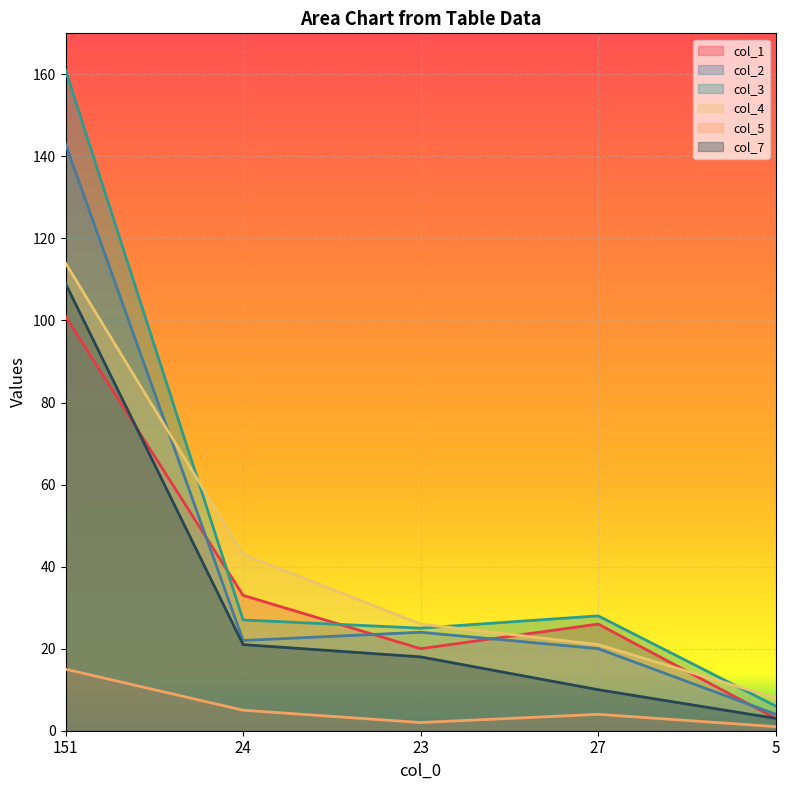

What is the sum of all col_3 values?

247